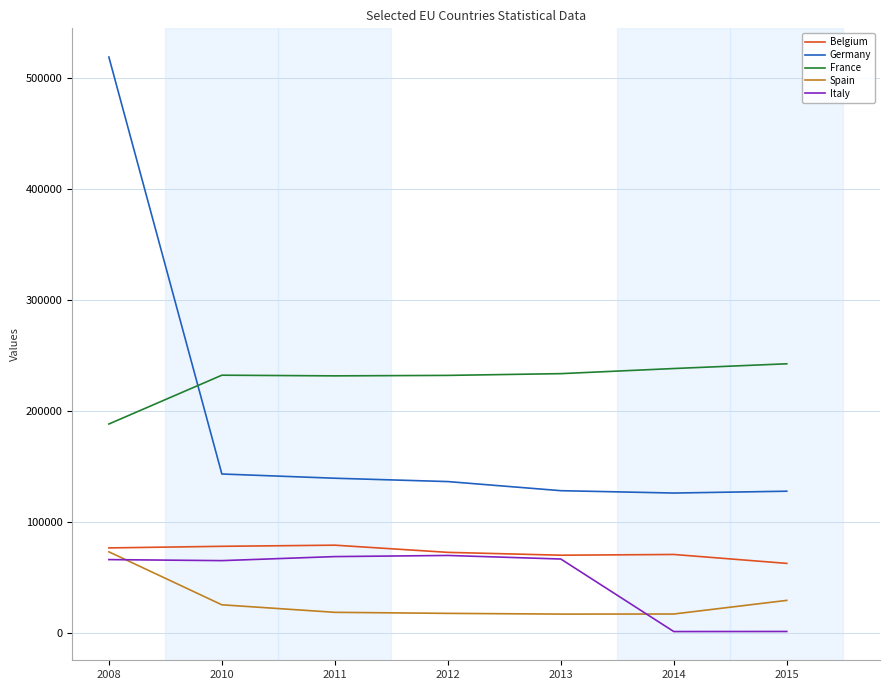

At which label does France reach its minimum?

2008